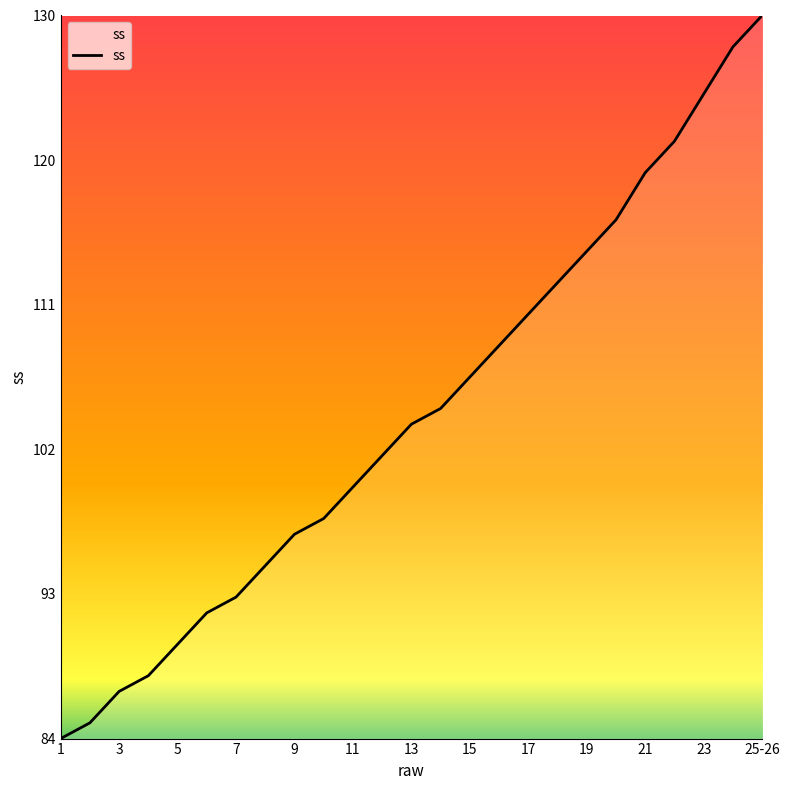

Does the chart display data point markers on the line(s)?

No